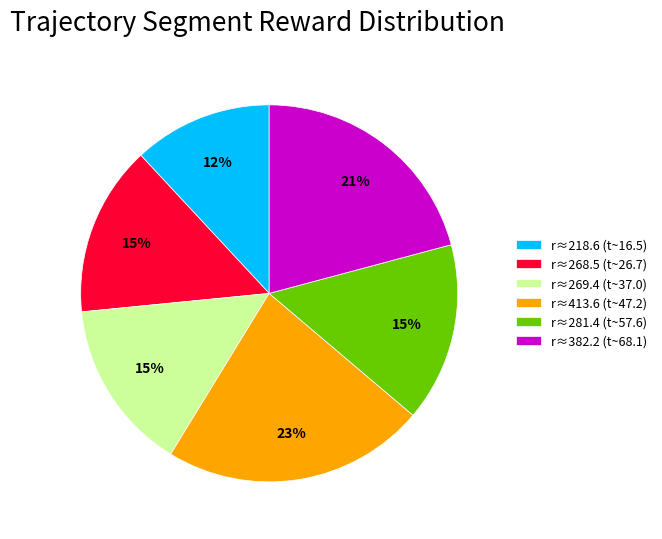

Do r≈218.6 (t~16.5) and r≈413.6 (t~47.2) together represent more than half of the pie?

No